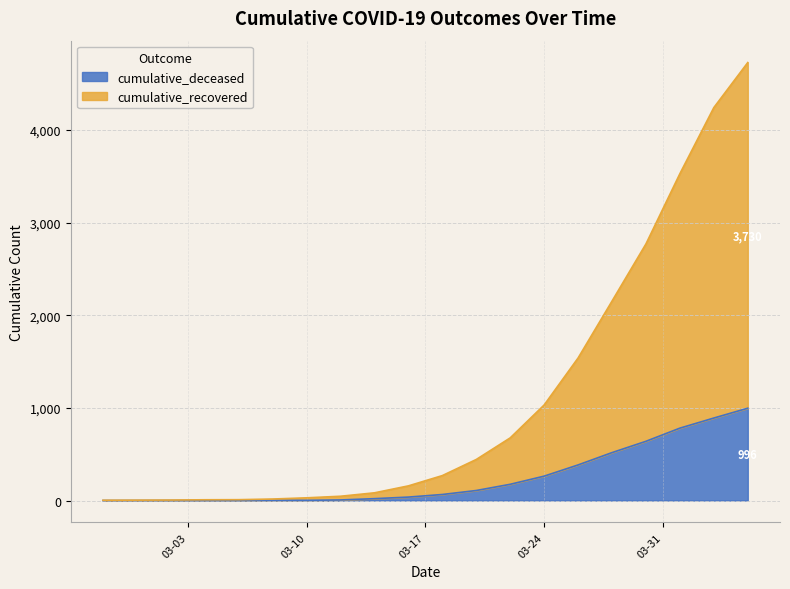

What is the value of the cumulative_deceased point at the 20th from the left?

996